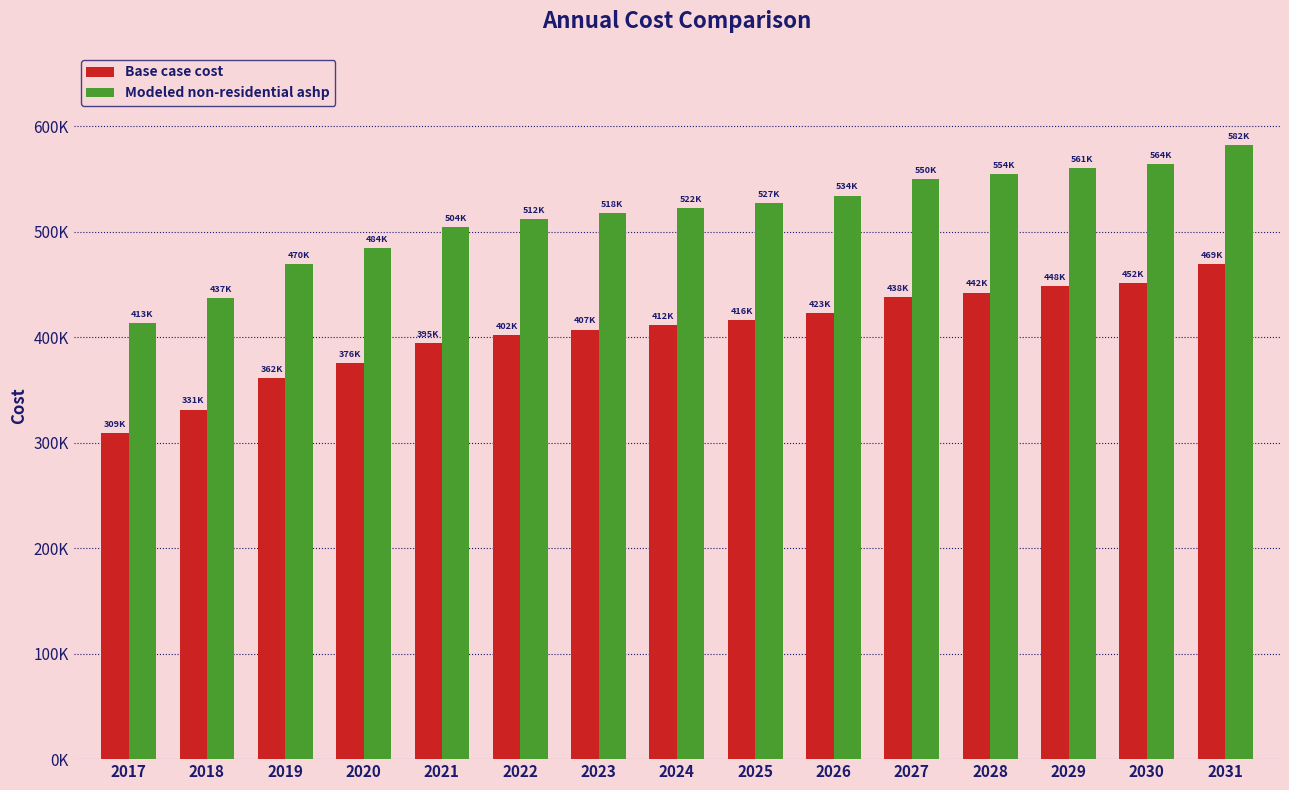

Reading left to right, what are all the values shown in this chart?

Base case cost: 308926.1	331308.8	361525.5	375514.7	394532.4	401986.4	407146.8	411733.9	416320.9	422628.1	438094.8	442205.2	448077.2	451600.4	468835.5
Modeled non-residential ashp: 413273.4	437202.6	469507.1	484462.8	504137.8	512094.4	517602.8	522499.1	527395.5	534128.0	549942.7	554323.7	560582.2	564337.4	581997.8